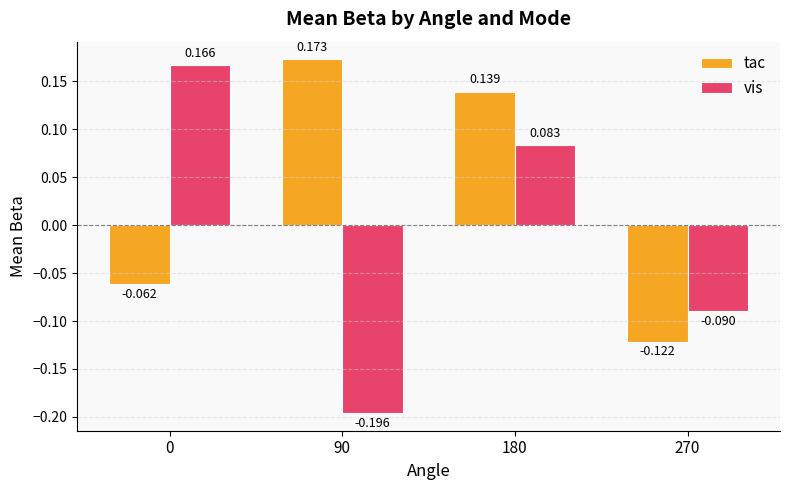

Rank the series at 180 from highest to lowest value.

tac, vis